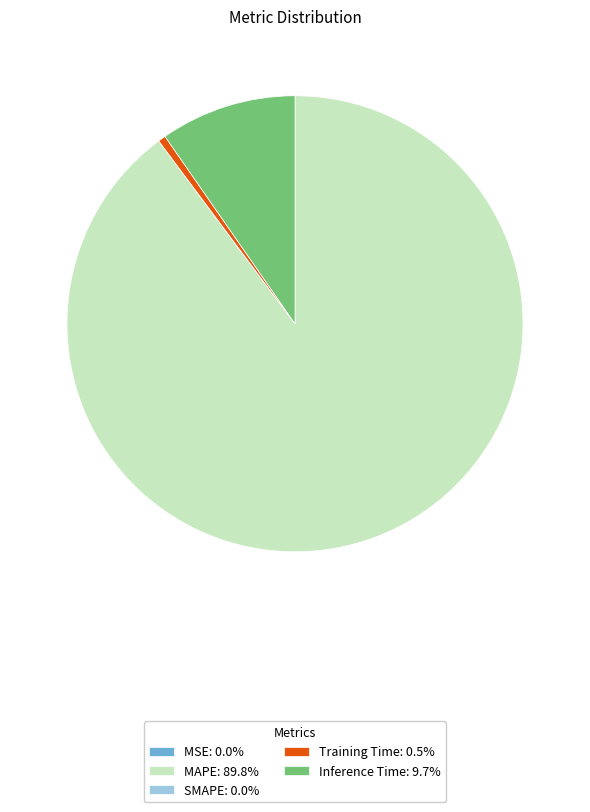

Do Inference Time: 9.7% and MAPE: 89.8% together represent more than half of the pie?

Yes